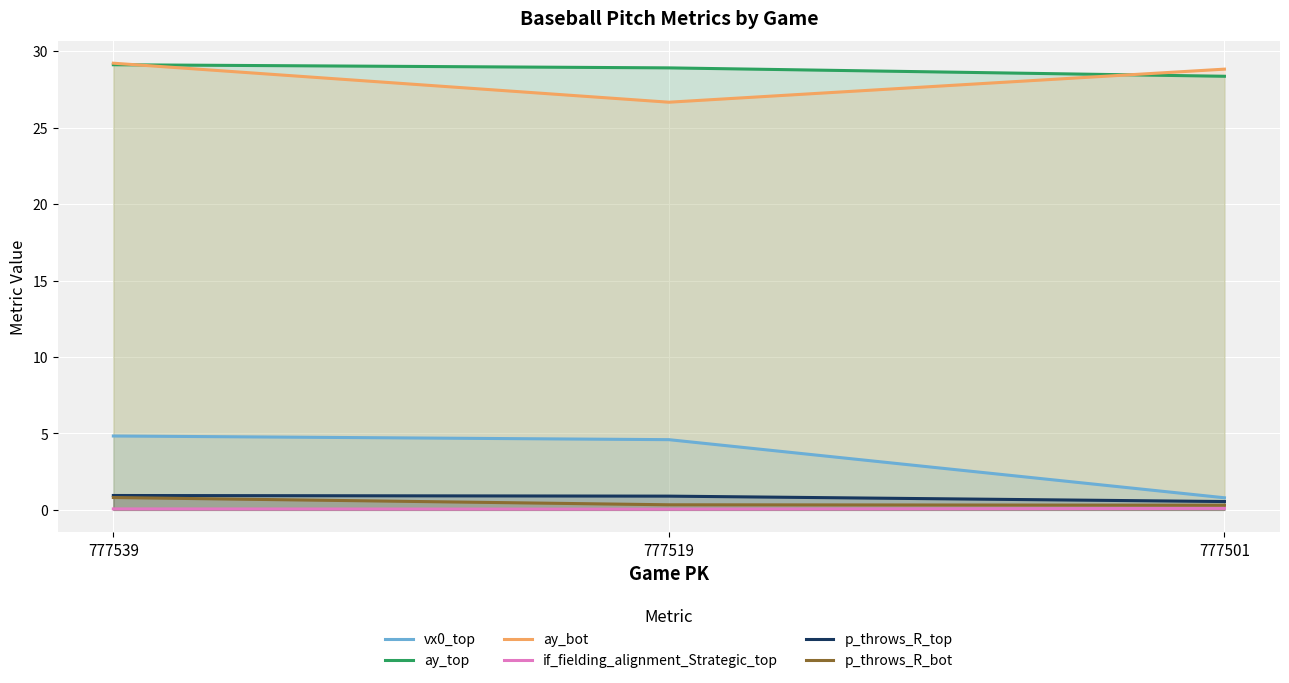

What is the value of the p_throws_R_bot point at the 1st from the left?

0.8